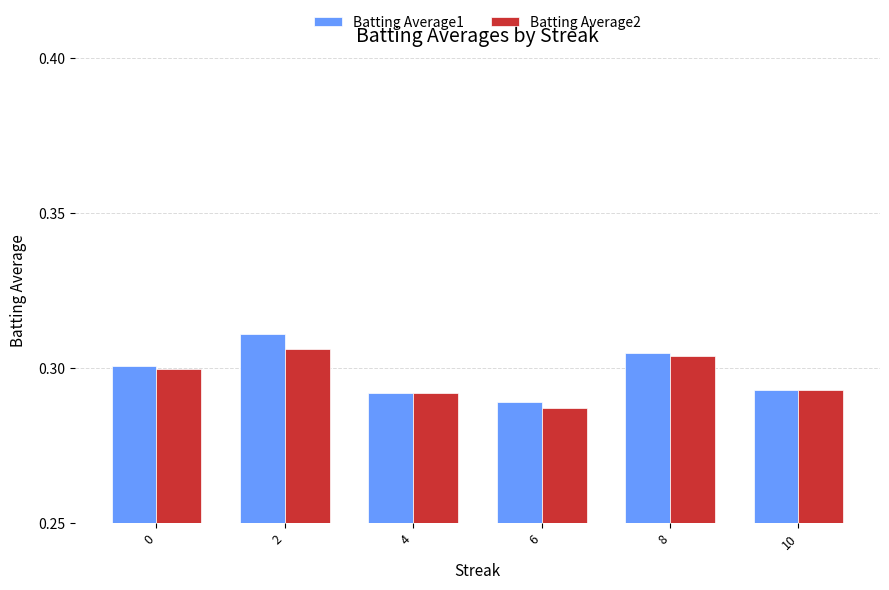

Which category has the lowest value across all series?

6